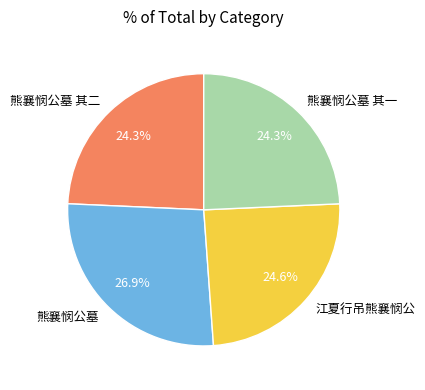

What percentage is NOT represented by 熊襄悯公墓 其一?

75.7%